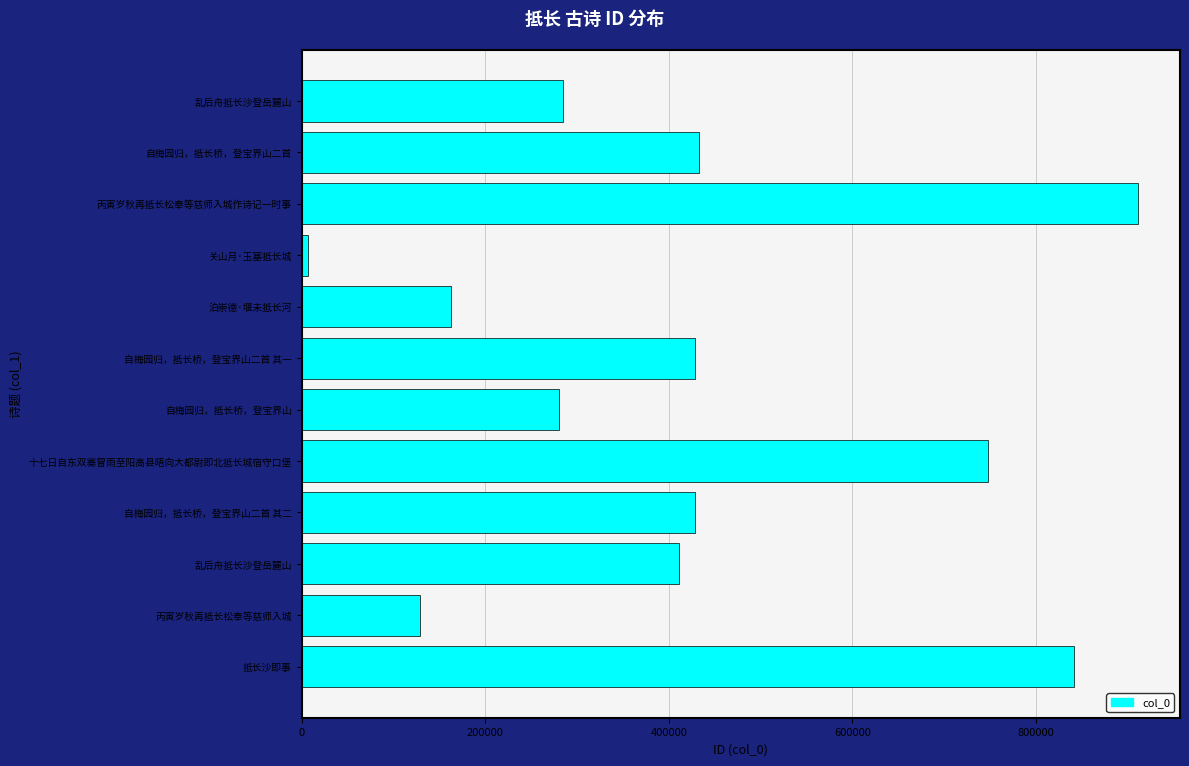

How many bars are there in total?

12